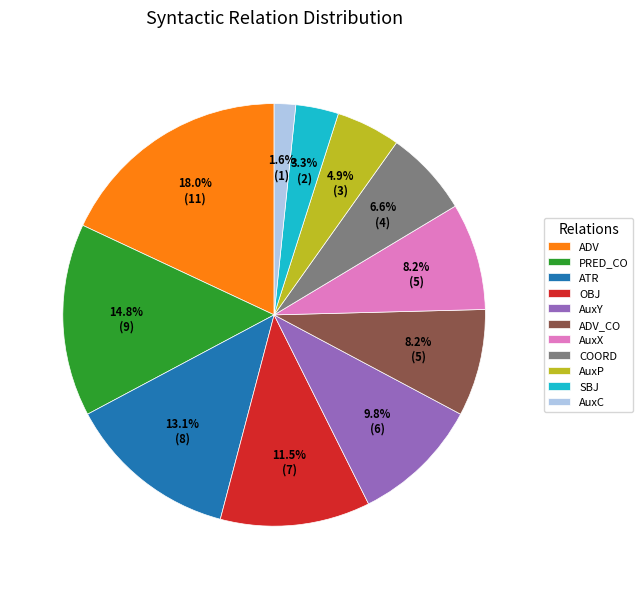

The PRED_CO slice represents 15% of the pie. True or false?

True